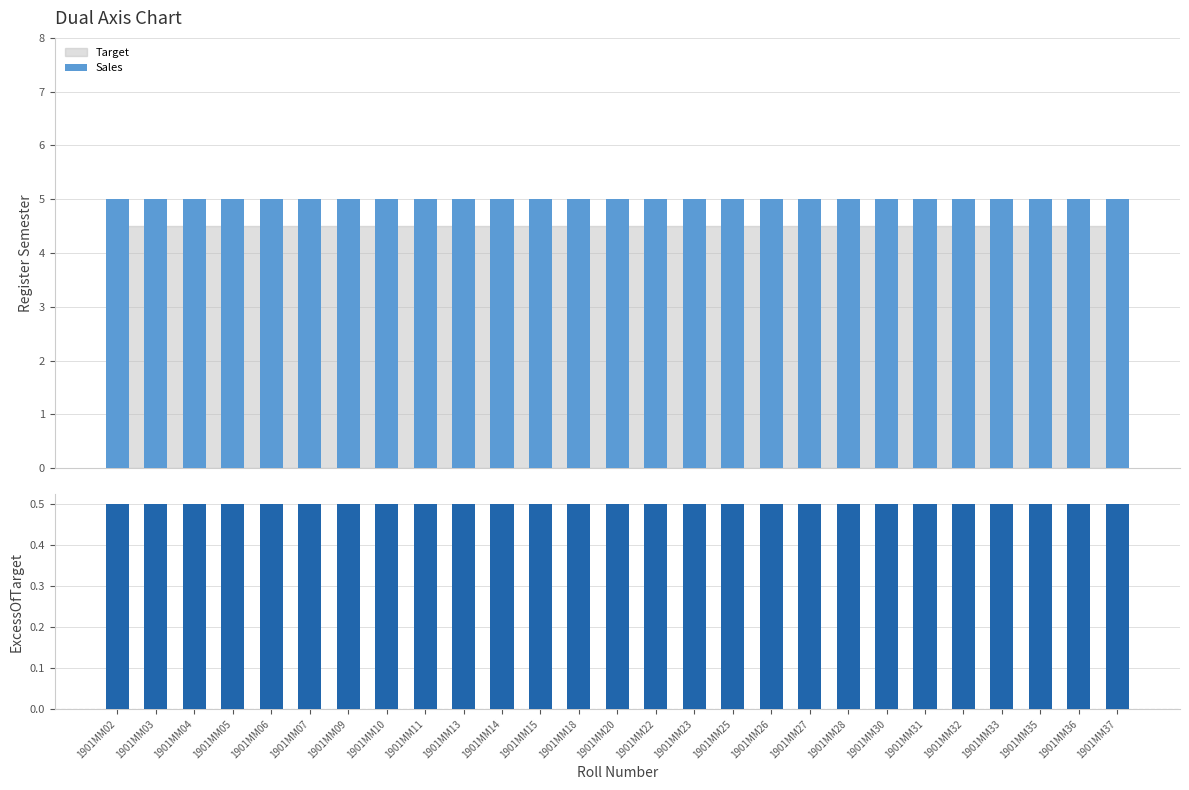

At which label does ExcessOfTarget reach its minimum?

1901MM02